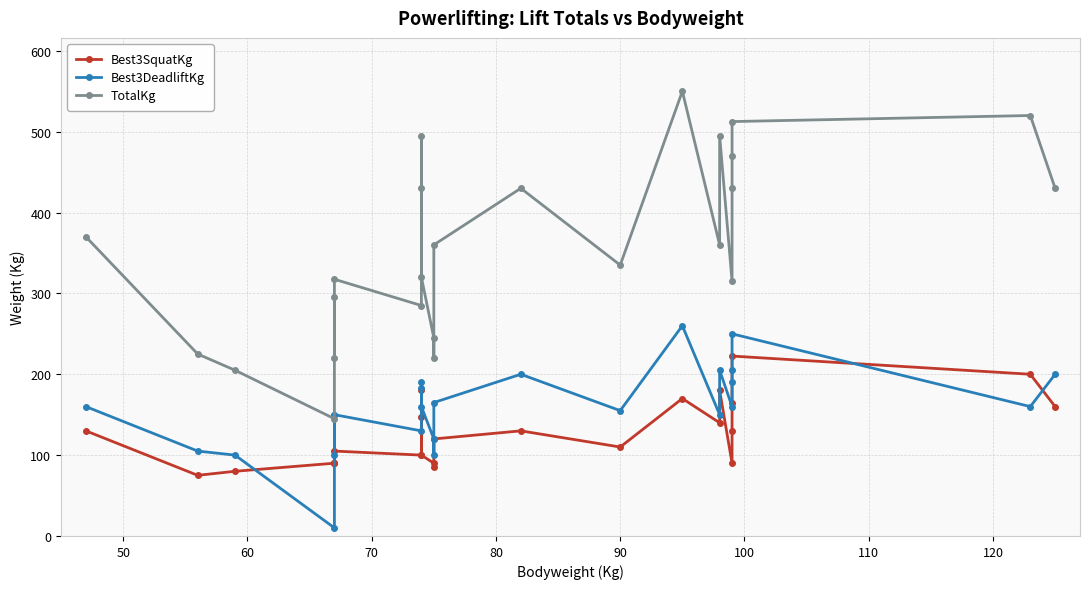

How many interior local valleys does the TotalKg series have?

7